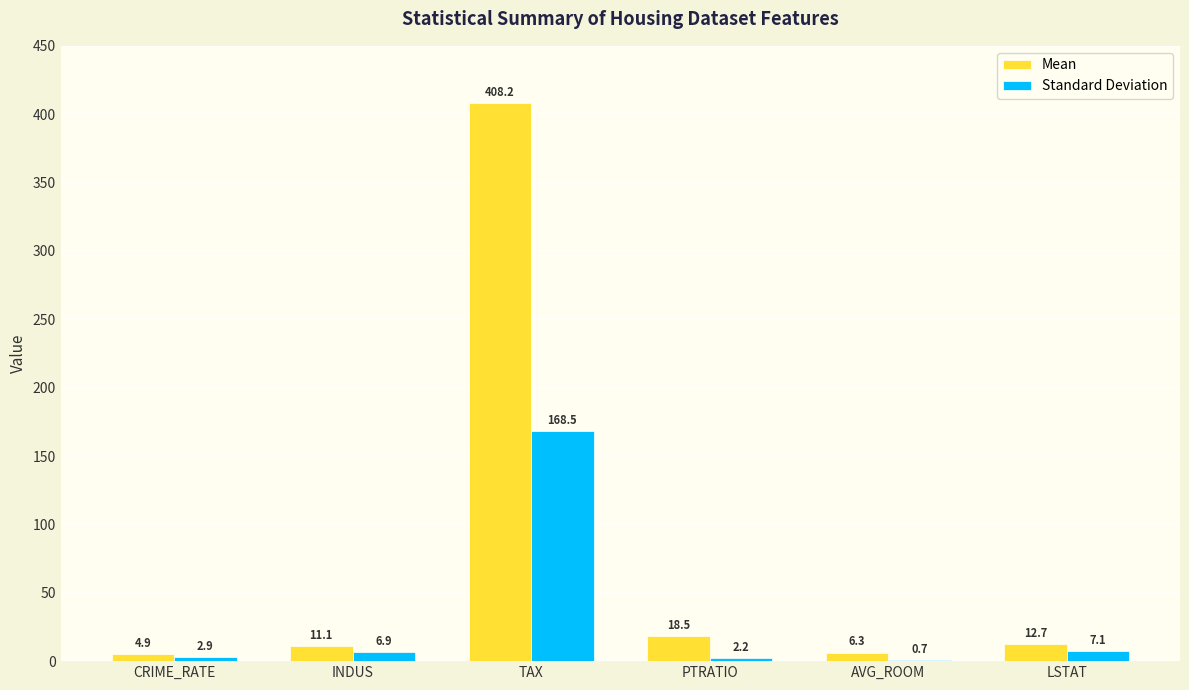

At which label does Standard Deviation reach its peak?

TAX